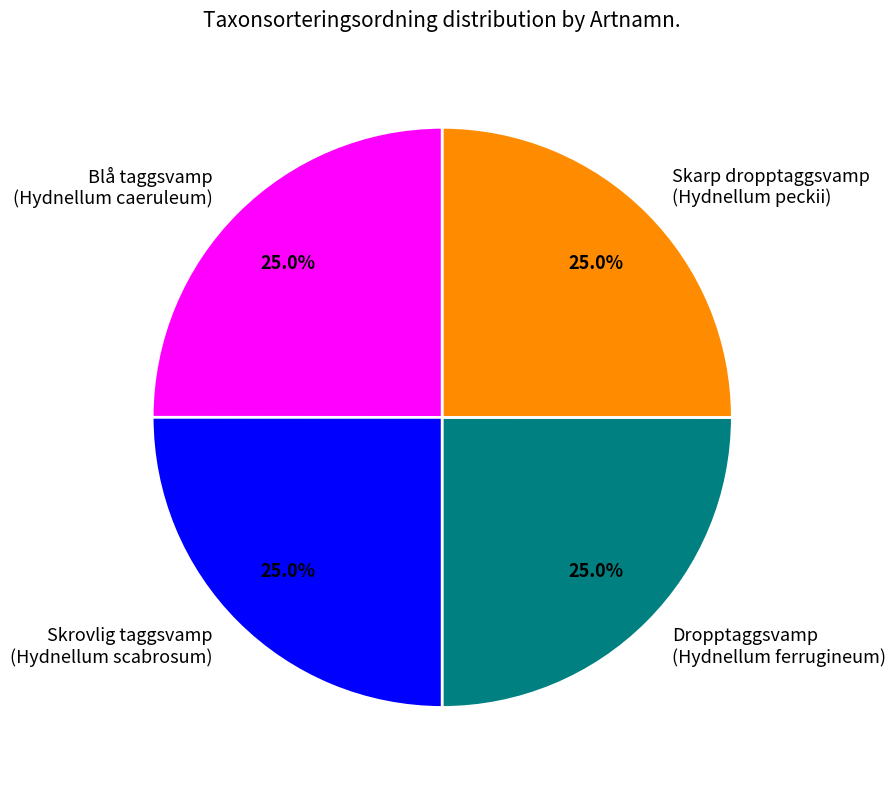

What is the ratio of the value at Skarp dropptaggsvamp (Hydnellum peckii) to the value at Dropptaggsvamp (Hydnellum ferrugineum)?

1.0